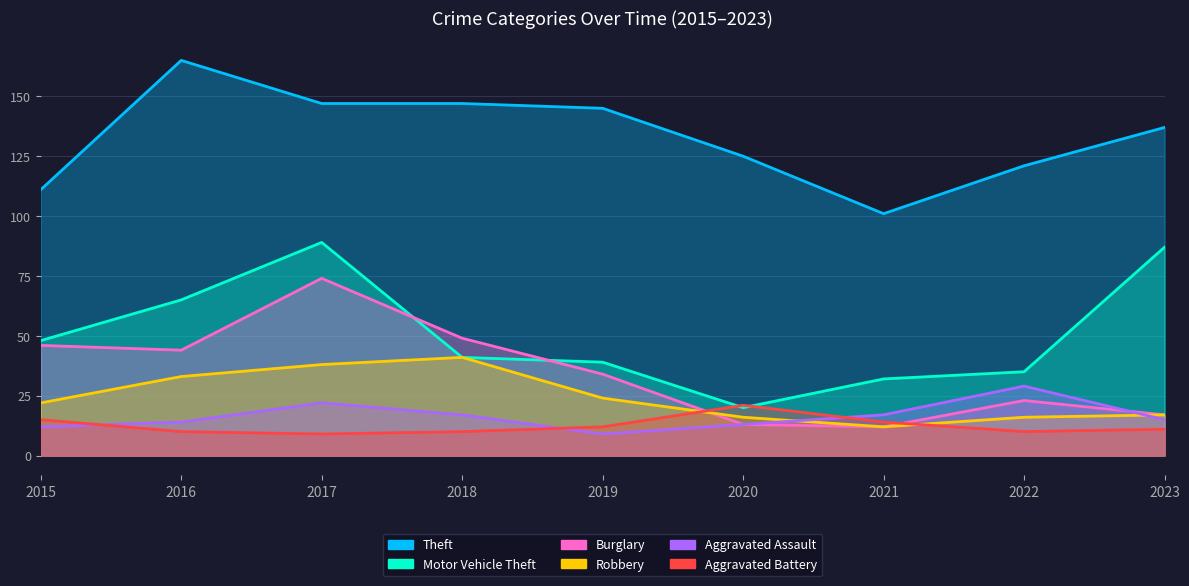

What is the sum of the Motor Vehicle Theft values at 2019 and 2023?

126